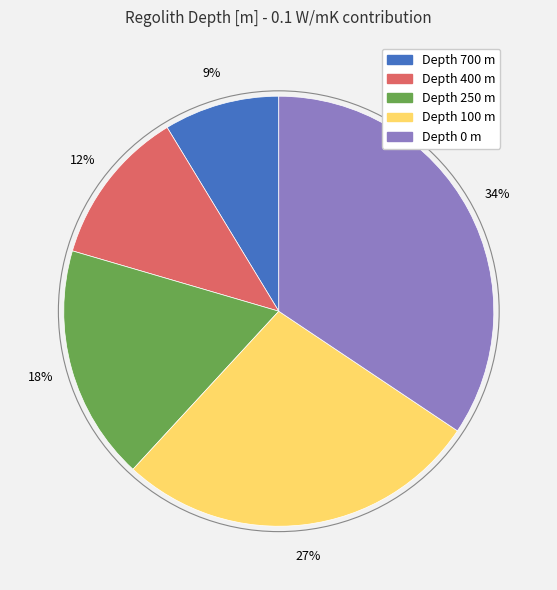

Is there any slice that represents more than half of the pie?

No